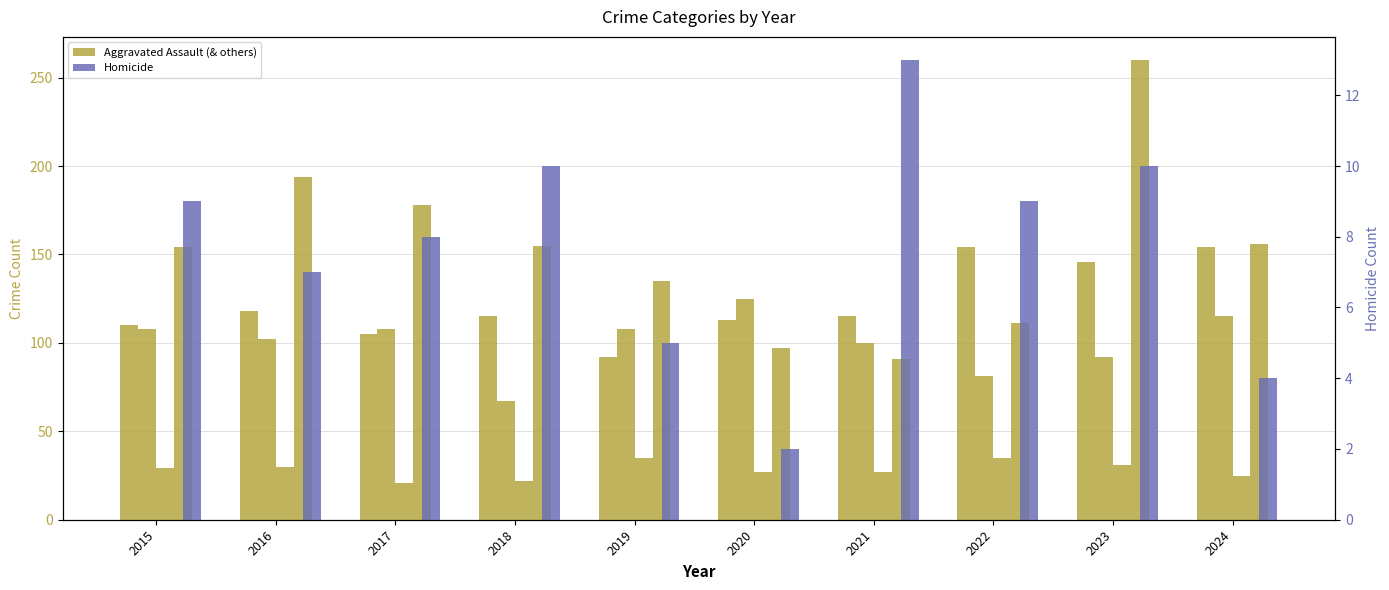

How many groups of bars are there?

10